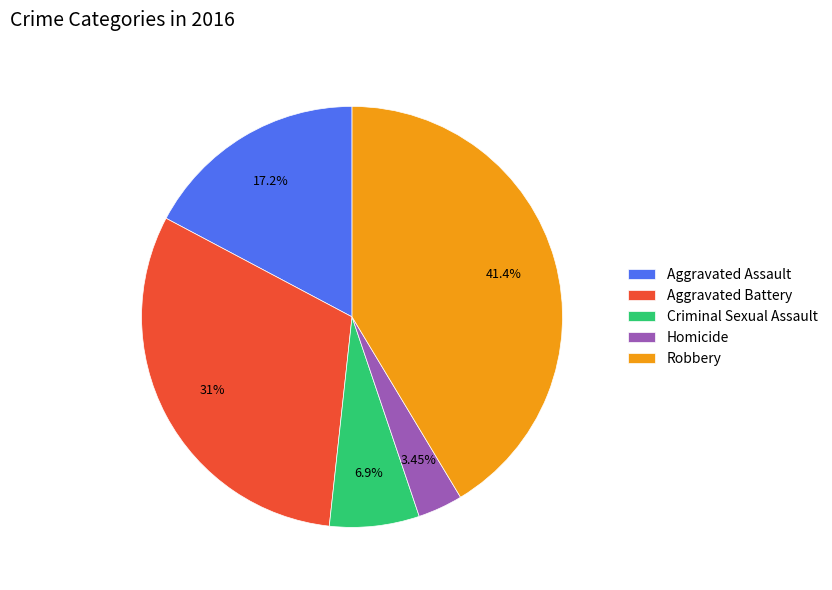

Do Robbery and Aggravated Battery together represent more than half of the pie?

Yes